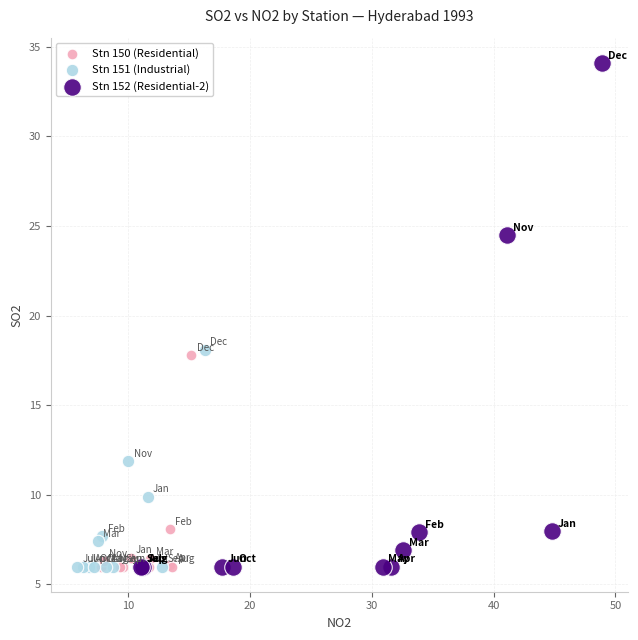

Which series has the largest Y range (max minus min)?

Stn 152 (Residential-2)